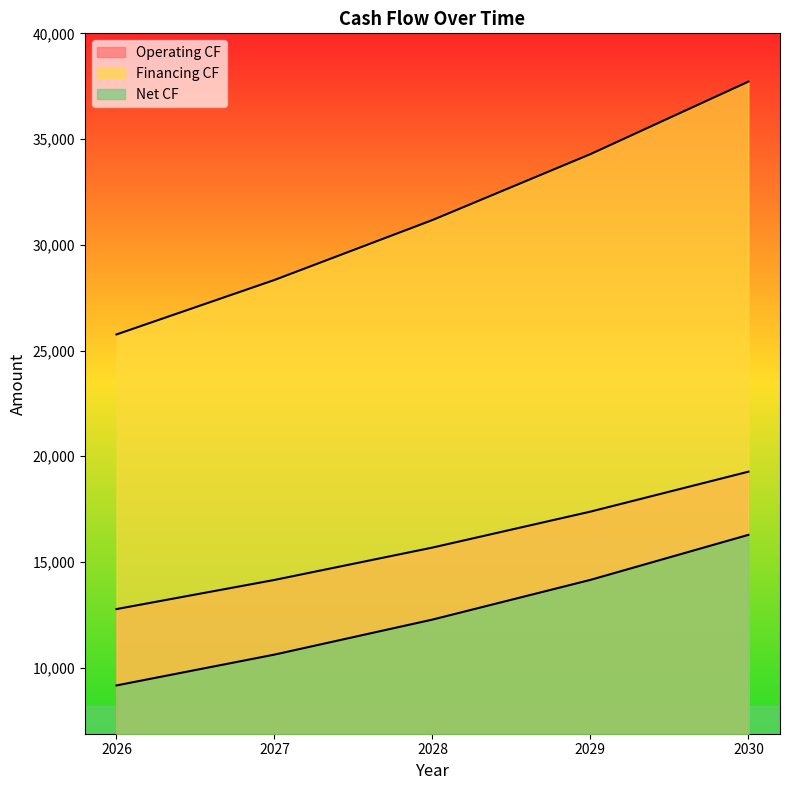

True or false: Financing CF has more than 1 interior local peaks.

False